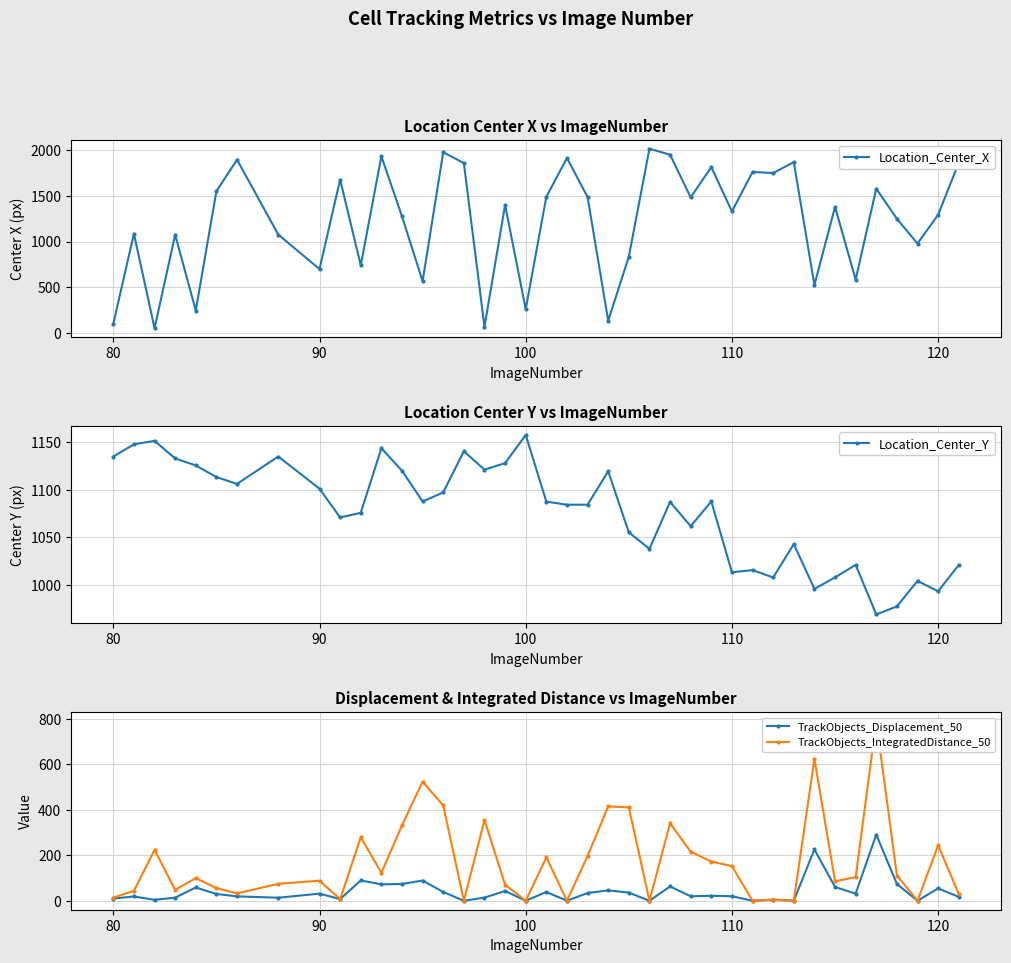

What is the value of the Location_Center_X point at the 12th from the left?

1932.0